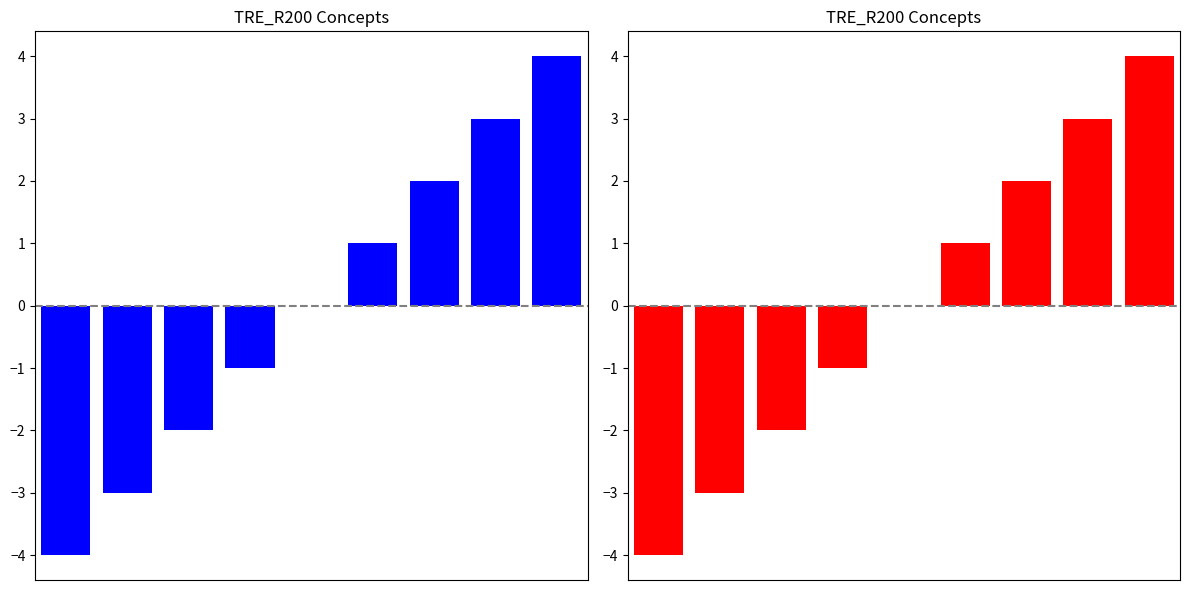

Where does the Concept (blue) series first go above 0?

5